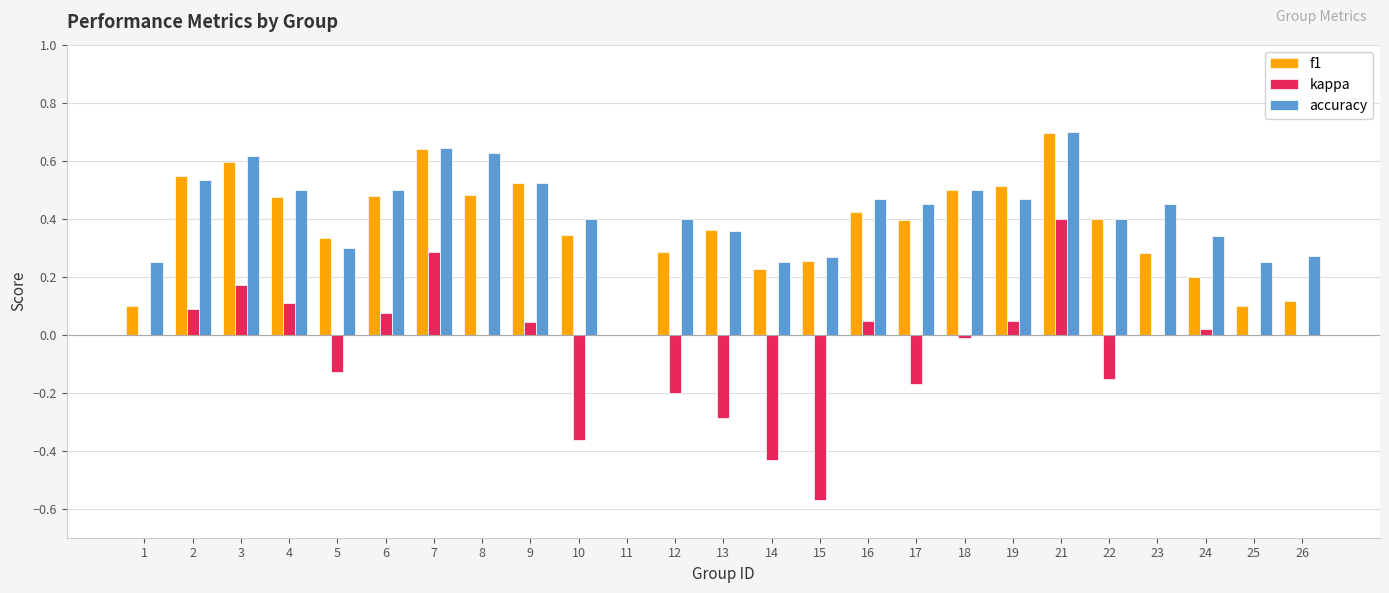

What is the sum of all kappa values?

-1.0